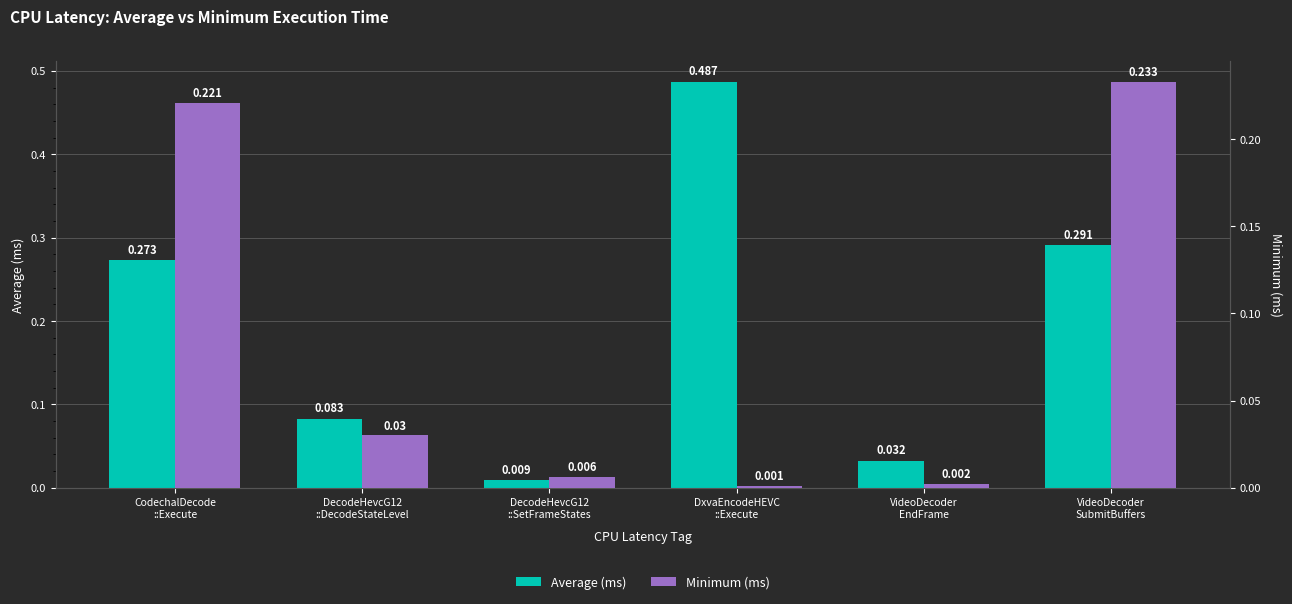

How many categories are shown in the chart?

6